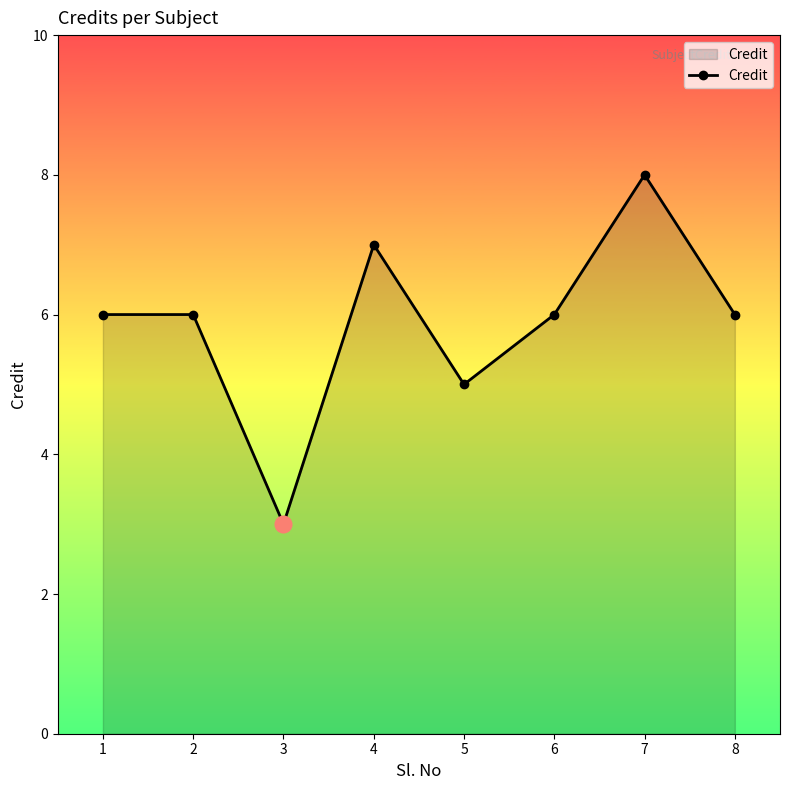

Which label corresponds to the smallest value in the chart?

3